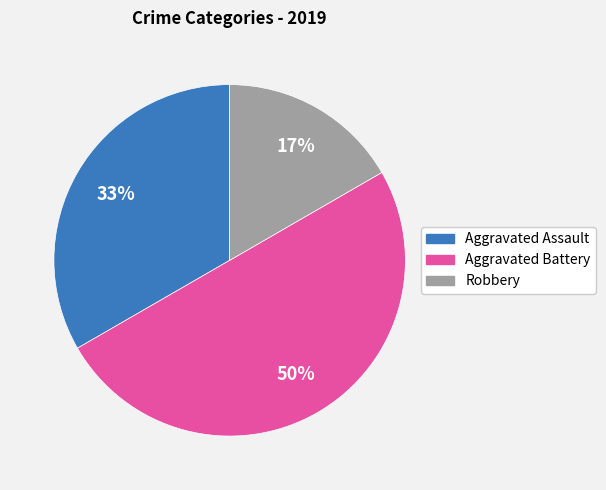

To the nearest percent, what is the combined percentage of Aggravated Battery and Aggravated Assault?

83%